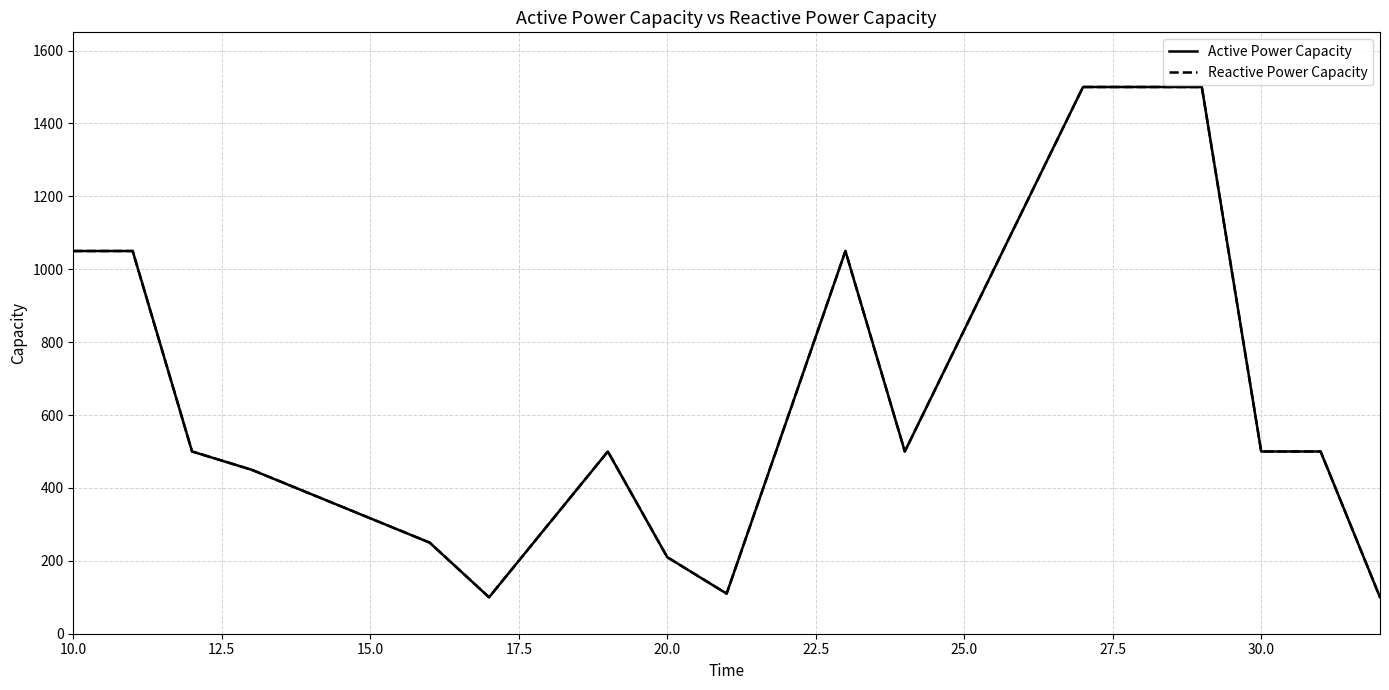

Is this an area chart (filled region under the line)?

No